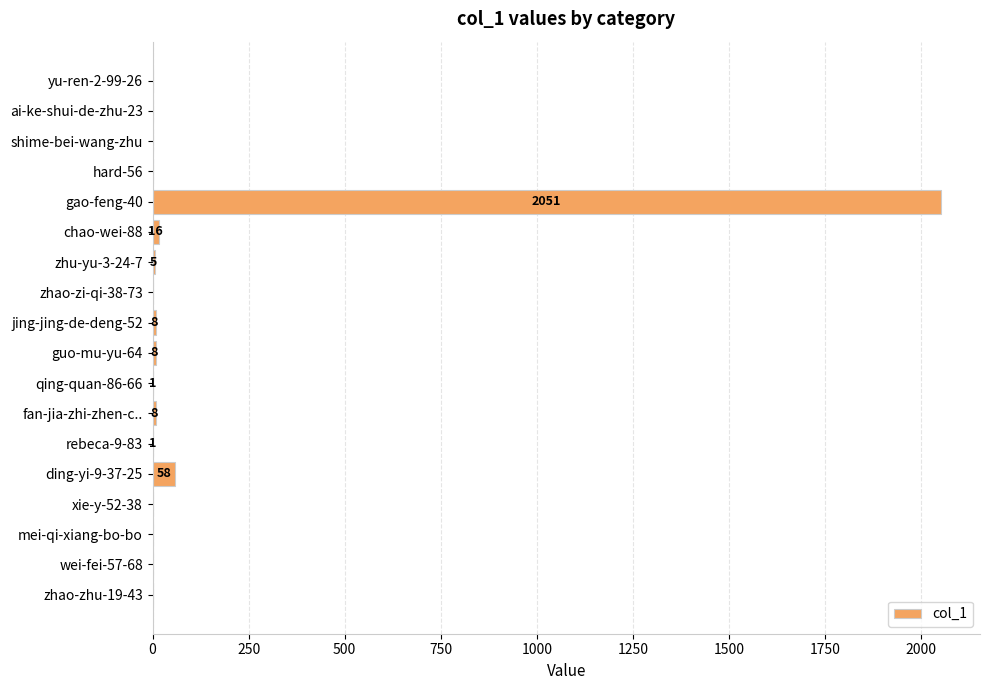

Between gao-feng-40 and fan-jia-zhi-zhen-c.., which is larger?

gao-feng-40